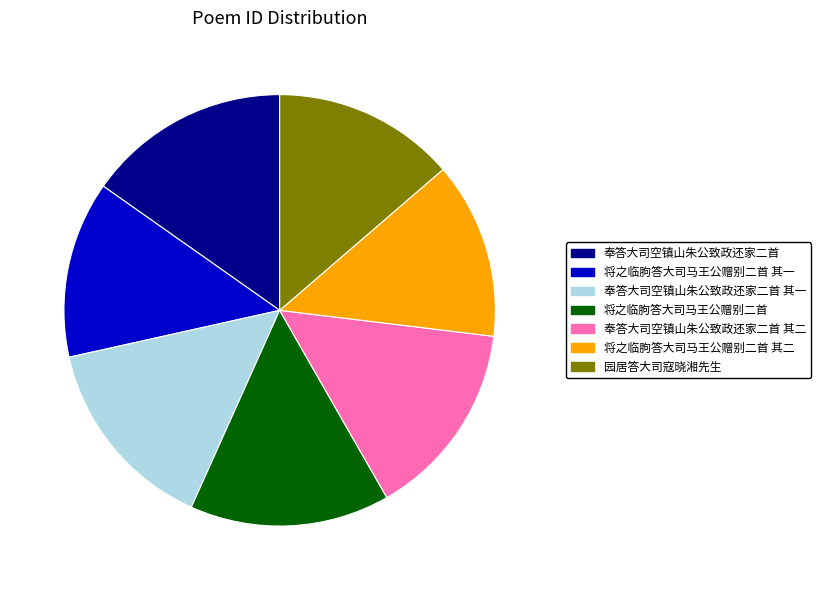

Is there a majority slice in this chart?

No